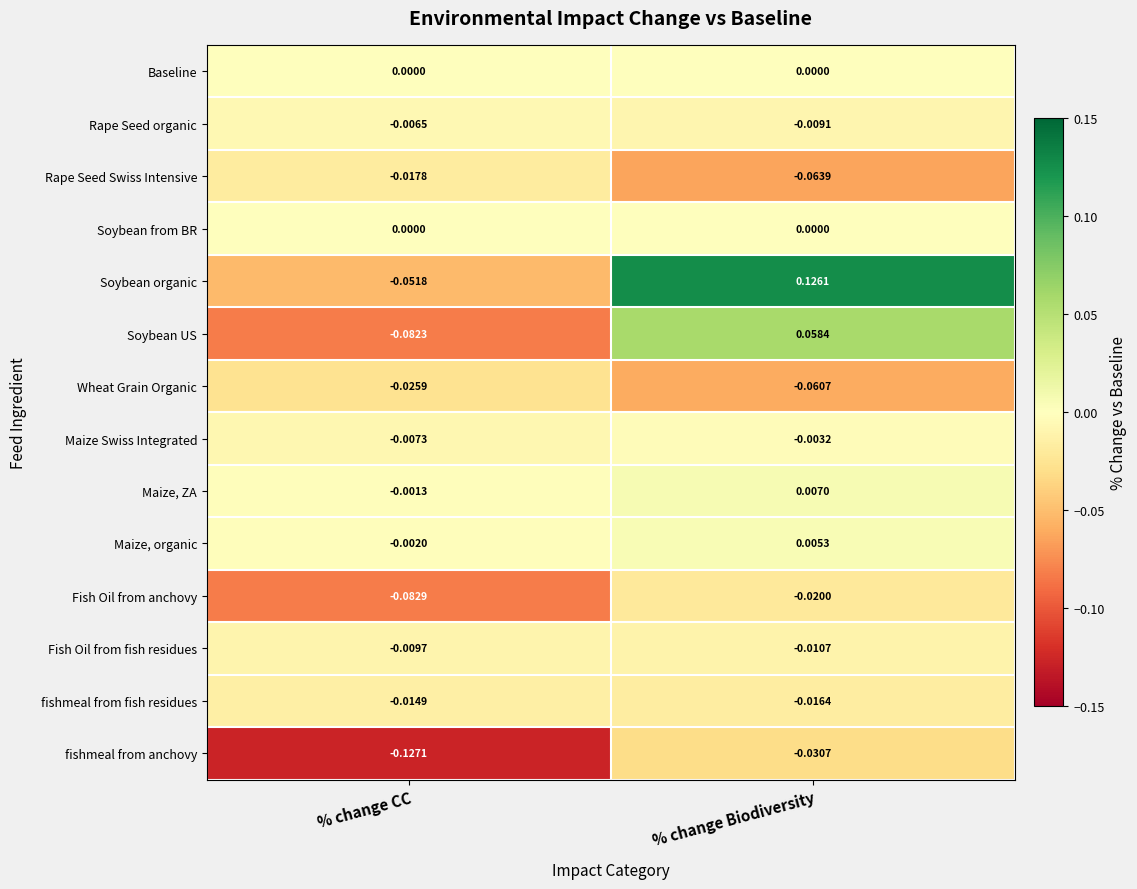

Between % change CC and % change Biodiversity, which series saw the biggest shift?

Soybean organic